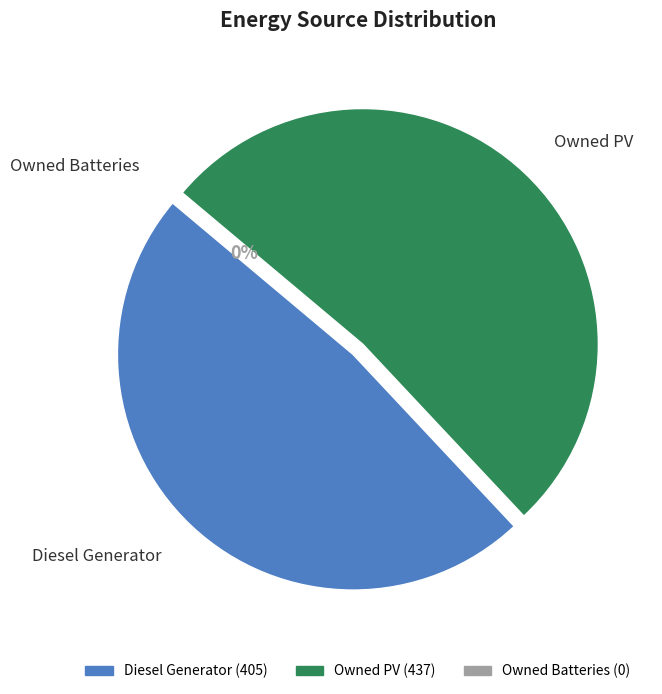

Approximately how many times larger is the value at Owned PV compared to Diesel Generator?

1.1